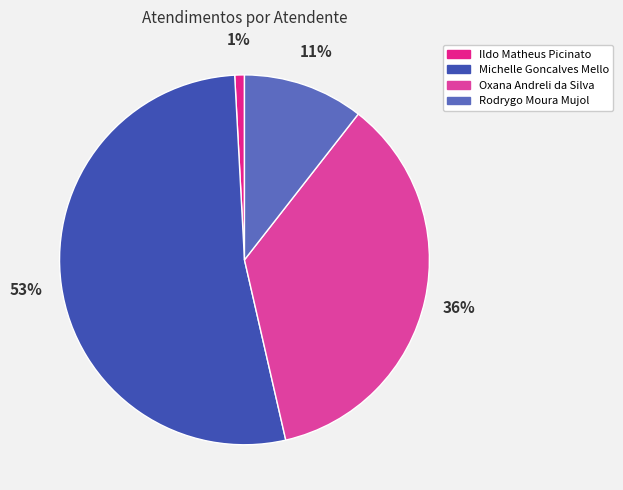

To the nearest percent, what is the combined percentage of Oxana Andreli da Silva and Ildo Matheus Picinato?

37%